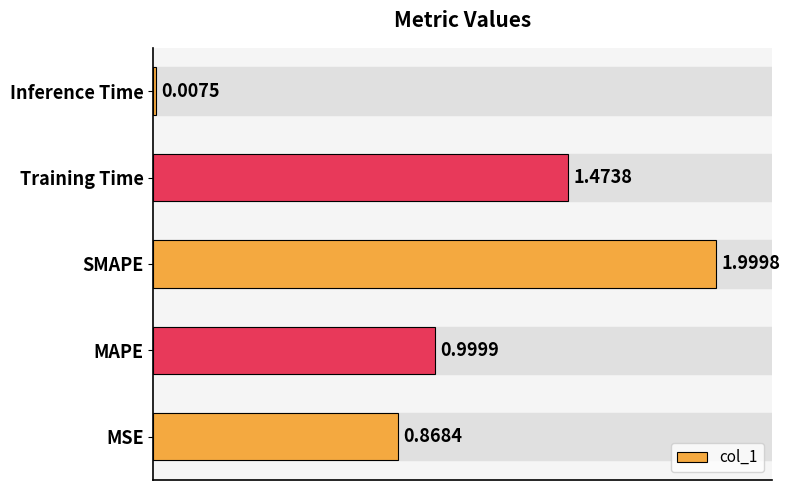

What is the difference between the maximum and second lowest values?

1.1